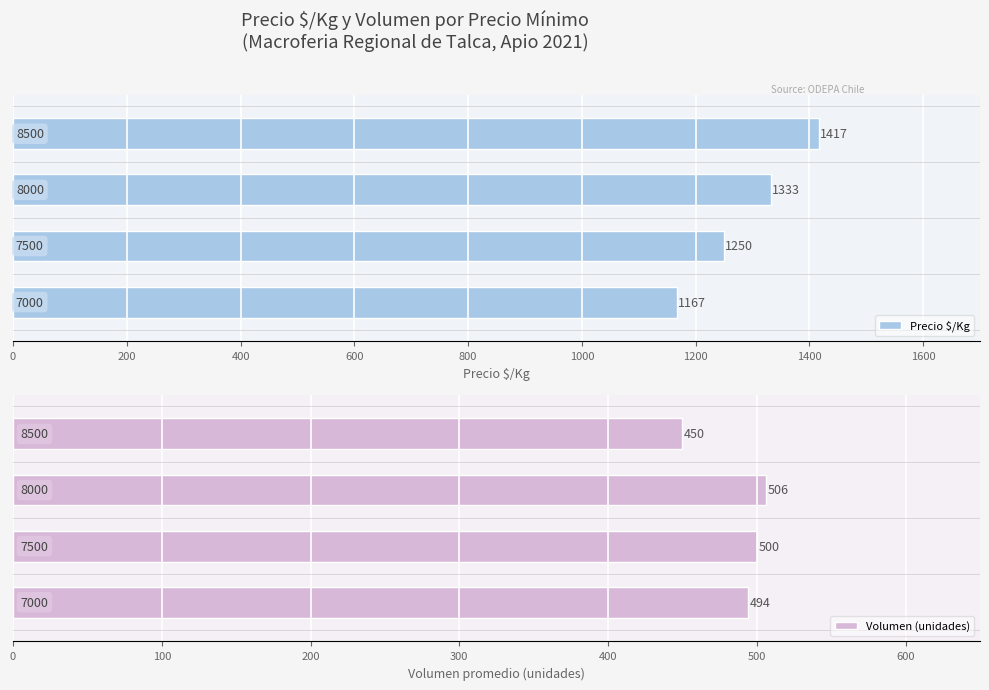

What is the value of the Precio $/Kg bar at the 3rd from the left?

1333